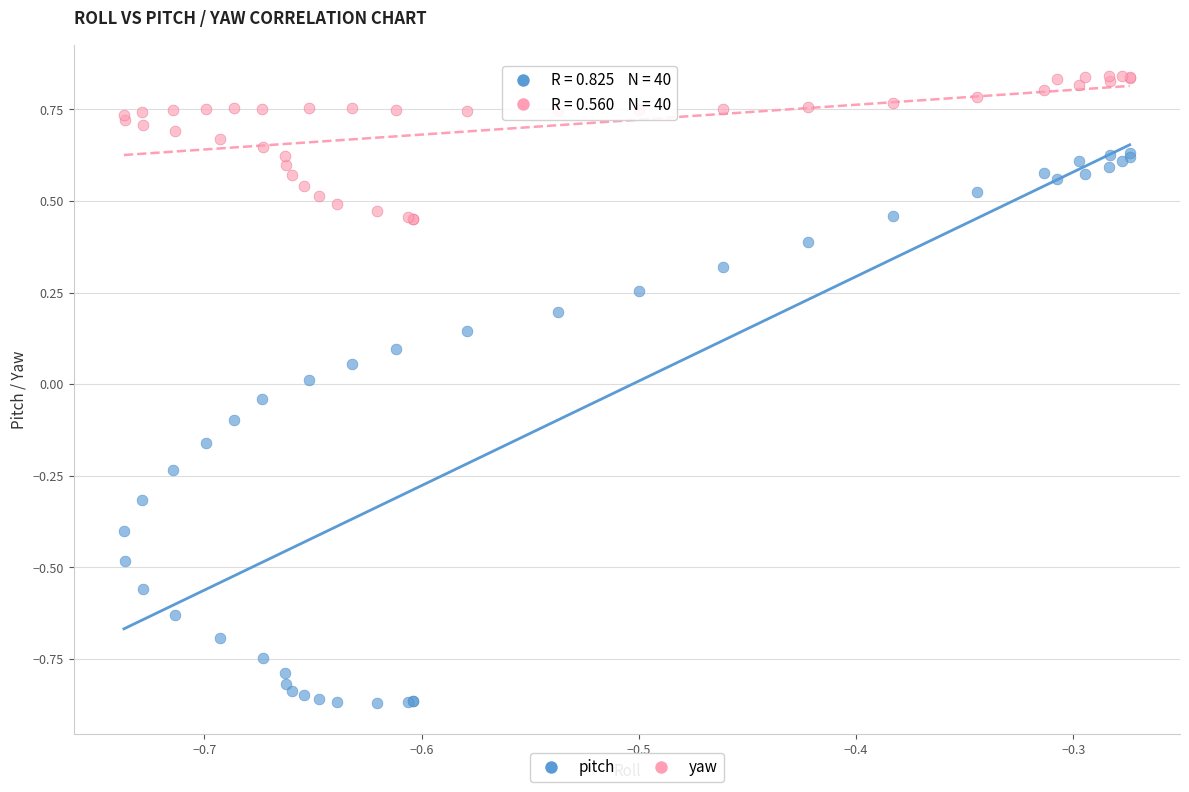

Which series reaches the maximum Y coordinate?

yaw